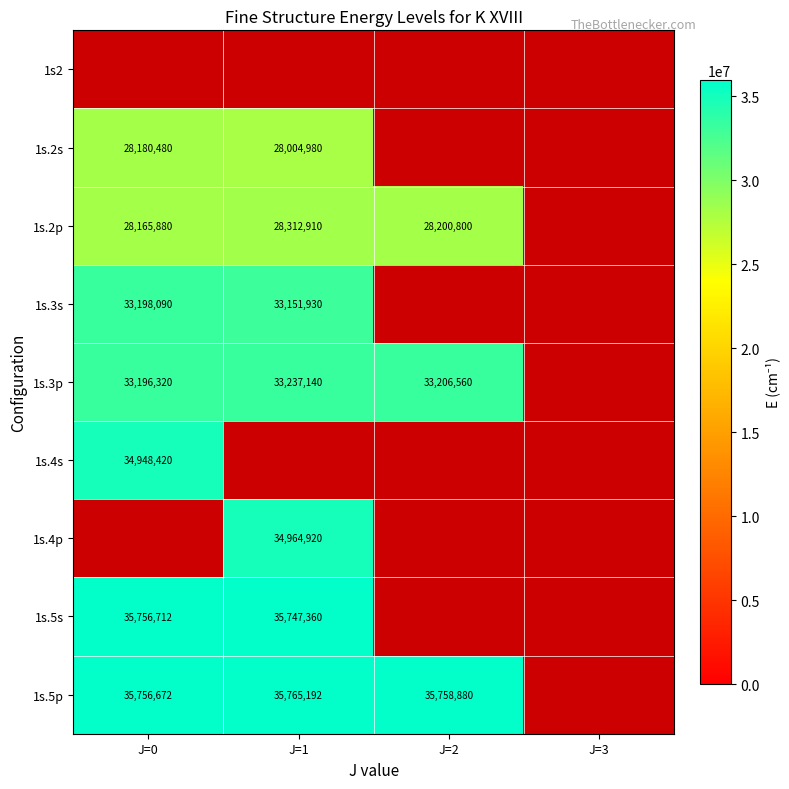

The 1s.2p series shows 28165880 at J=0. True or false?

True